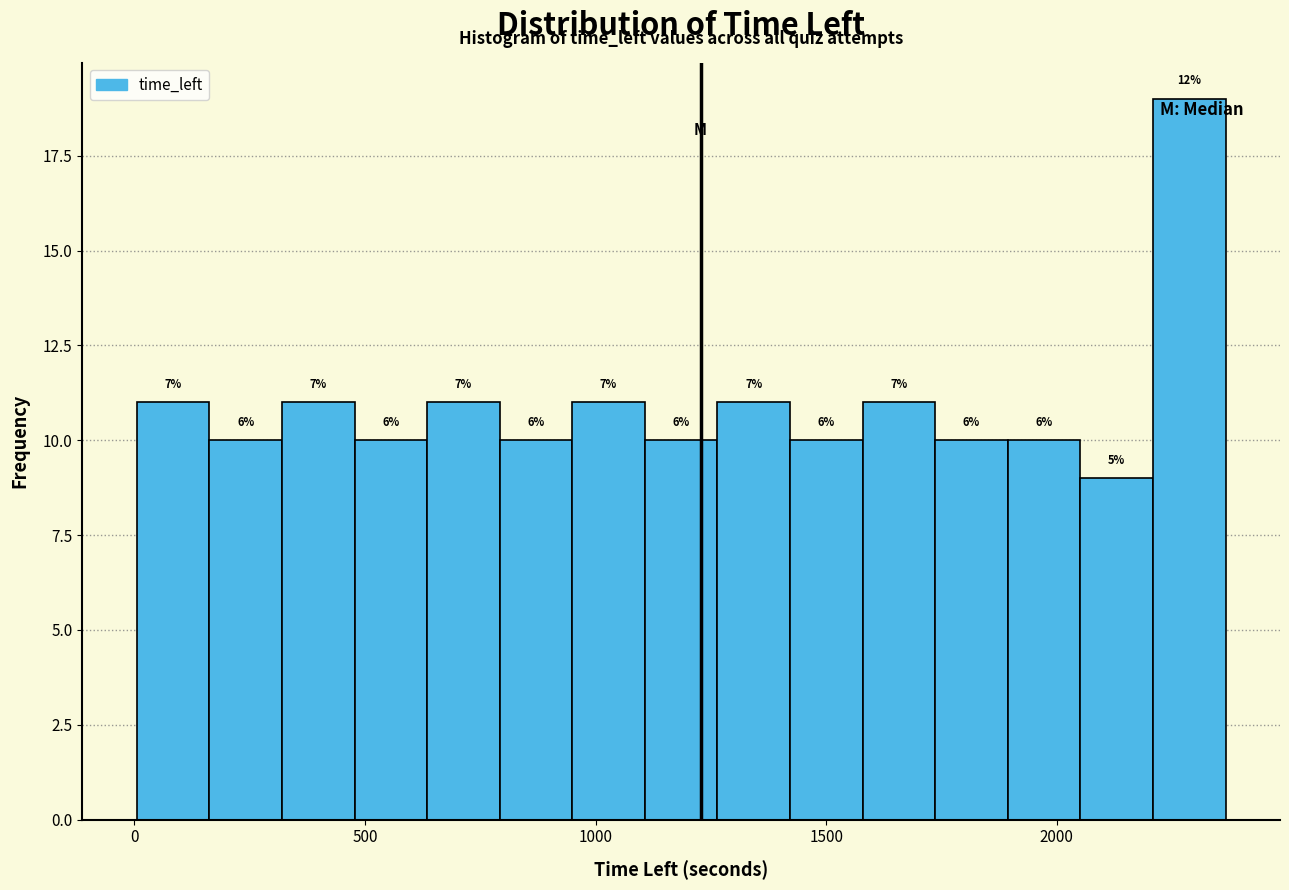

Around what value on the x-axis is the tallest bar? Give the approximate position of its centre, as read against the axis.

2300